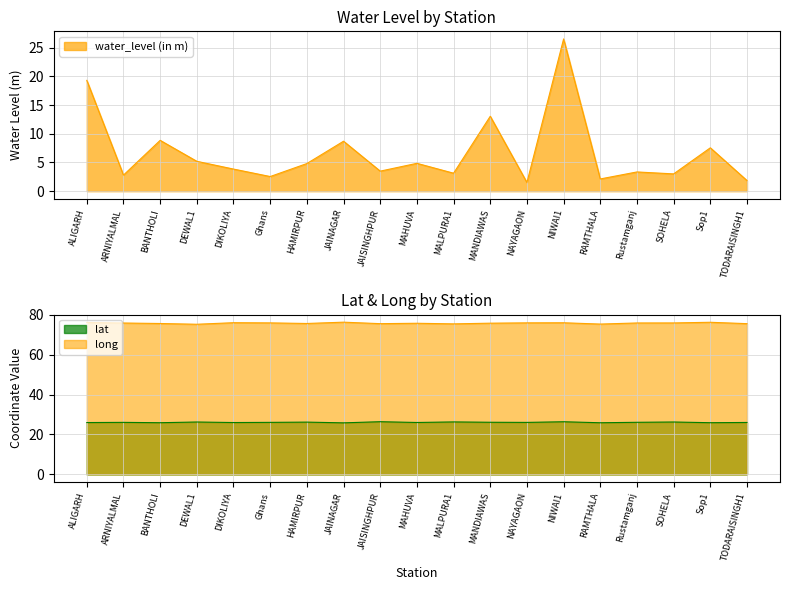

In water_level (in m), how many points are higher than both neighbors (excluding endpoints)?

7